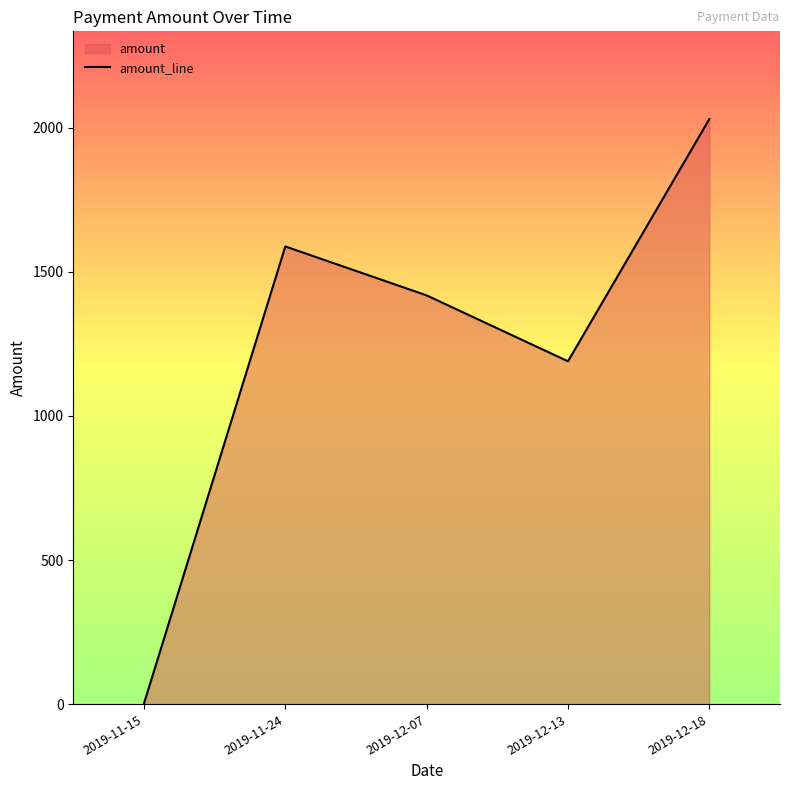

Reading left to right, extract all data points from this chart.

2019-11-15=2.0	2019-11-24=1588.0	2019-12-07=1418.2	2019-12-13=1189.5	2019-12-18=2029.9